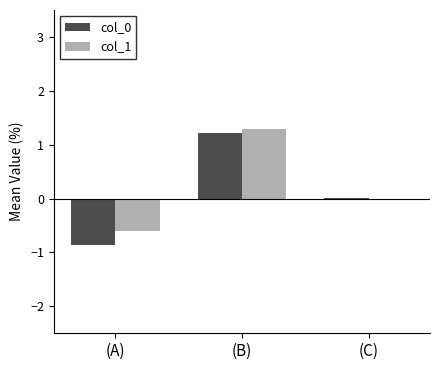

The value of col_1 at (A) is -1.0. True or false?

False